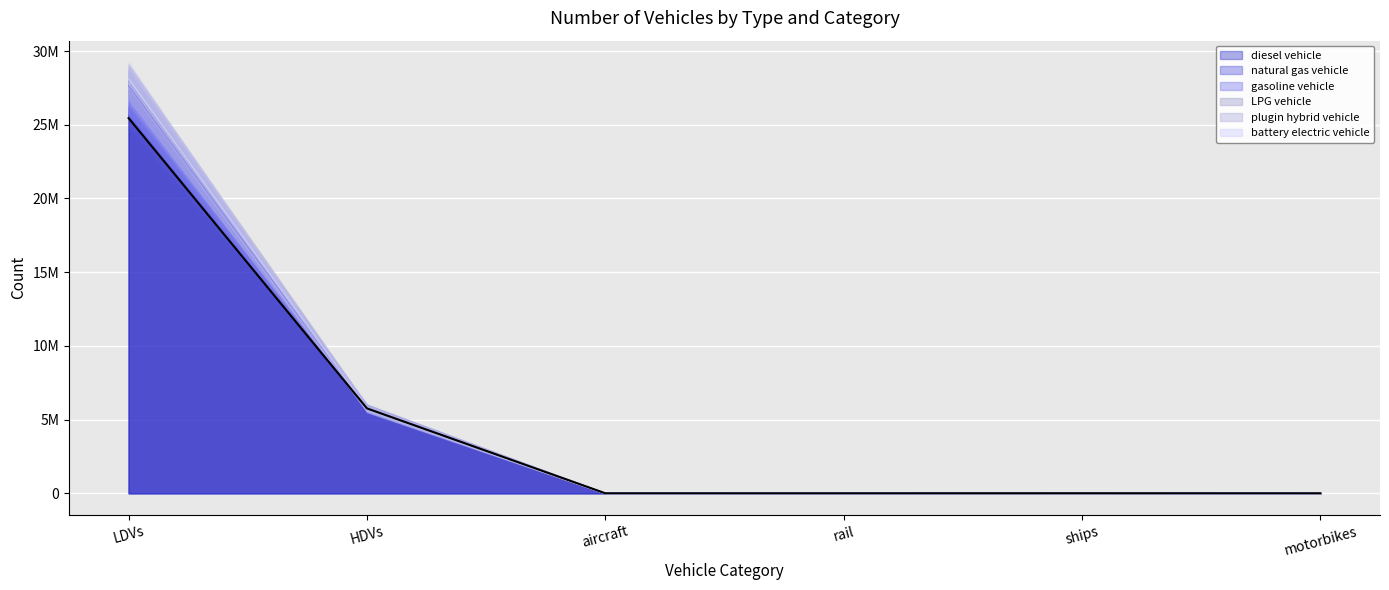

What is the label of the 5th point from the right?

HDVs